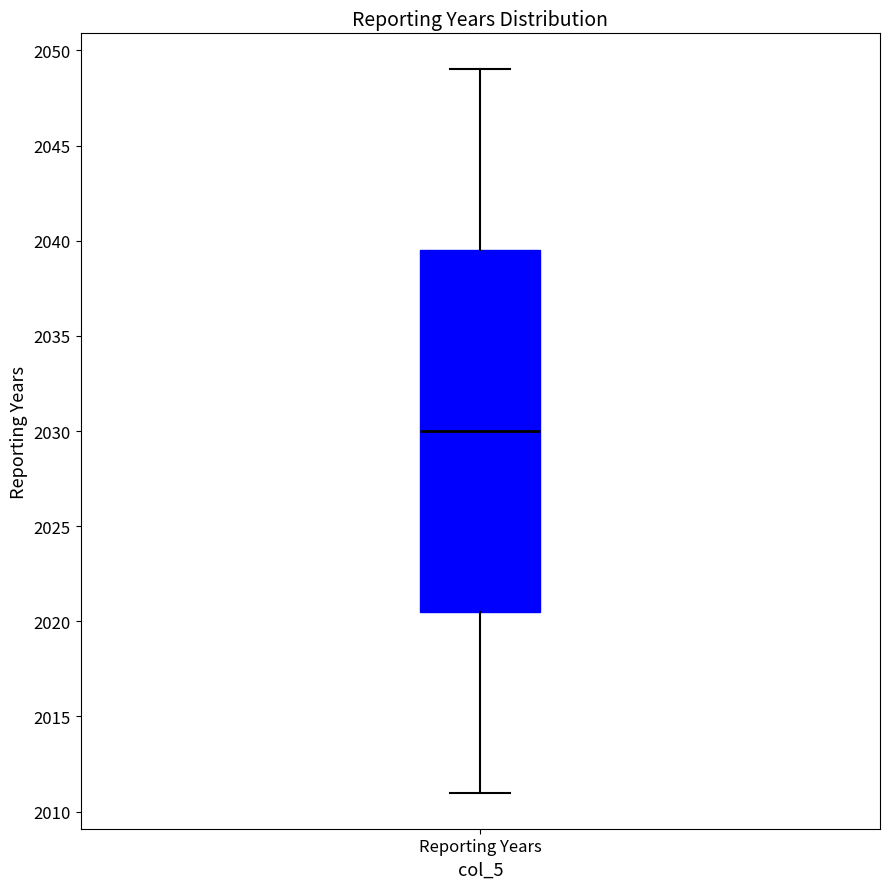

Transcribe this box plot: give where the median line is, the range the box spans, and where the two whiskers end, as read against the y-axis. The values are not printed on the chart, so give them approximately, as read against the axis.

median 2030.0, box 2020.5 to 2039.5, whiskers 2011.0 to 2049.0